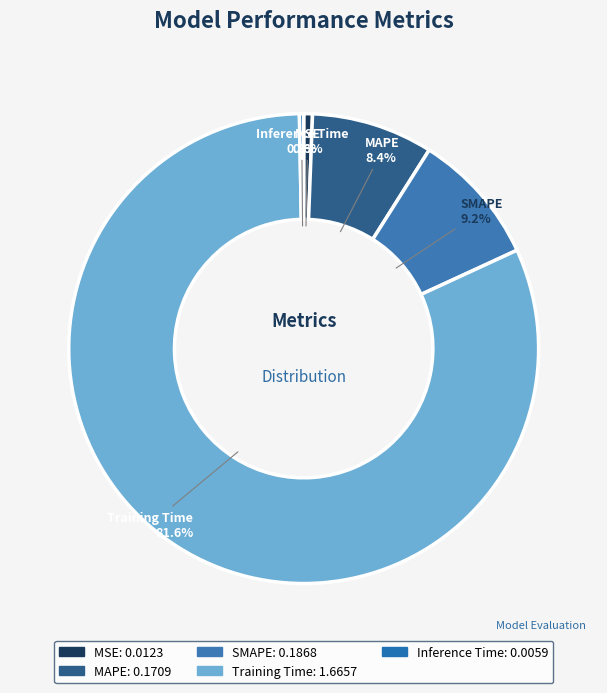

What portion of the pie excludes MSE?

99.4%